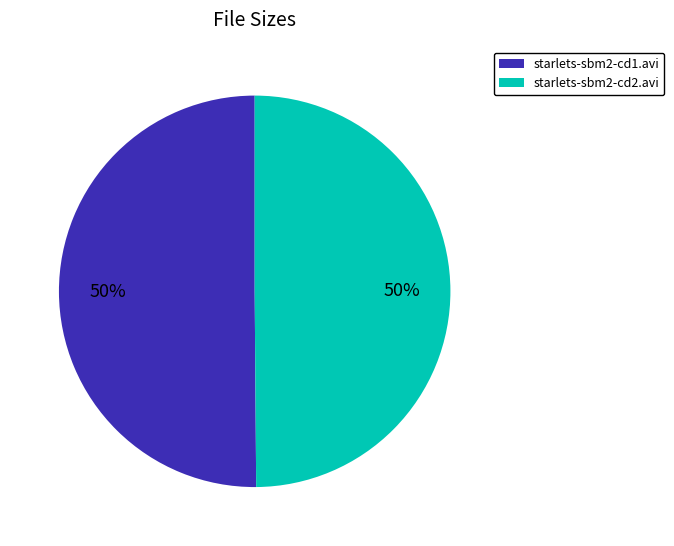

What is the ratio of the value at starlets-sbm2-cd1.avi to the value at starlets-sbm2-cd2.avi?

1.0